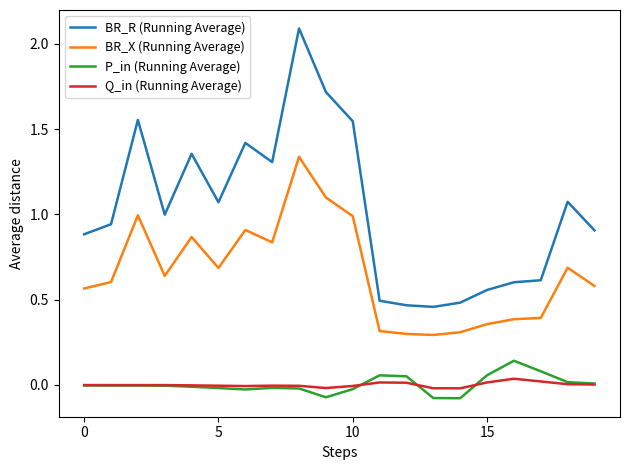

Which series has the widest spread of values?

BR_R (Running Average)